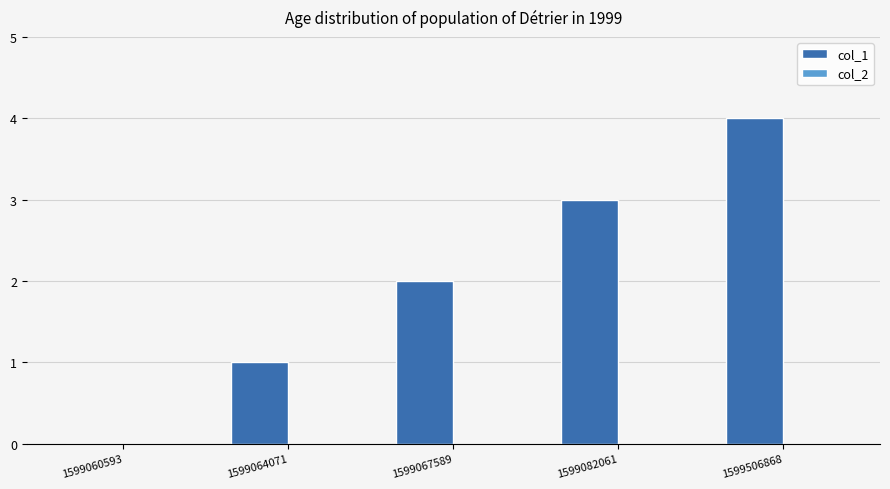

What is the approximate value at 1599506868?

4